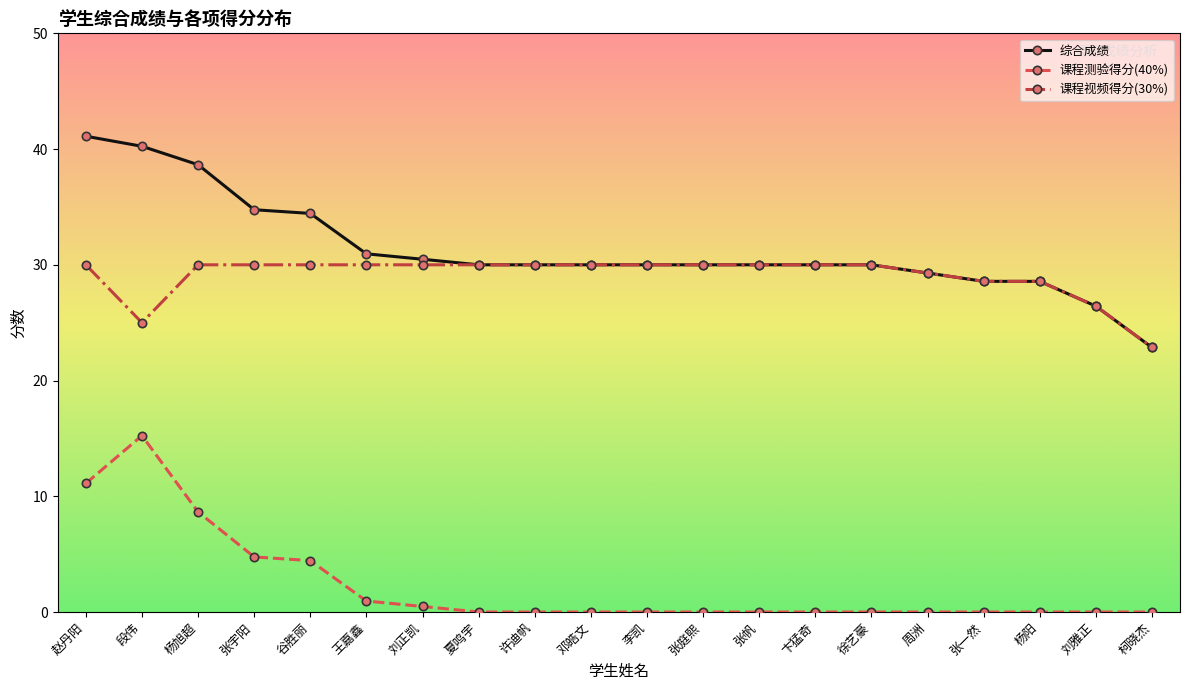

What is the maximum value shown in the chart?

41.1